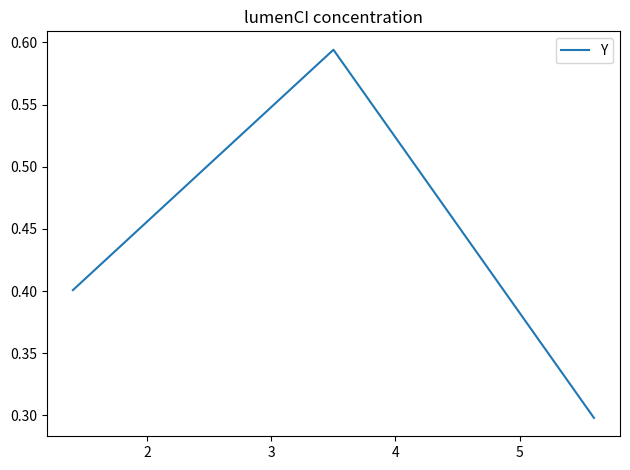

What is the average value?

0.4